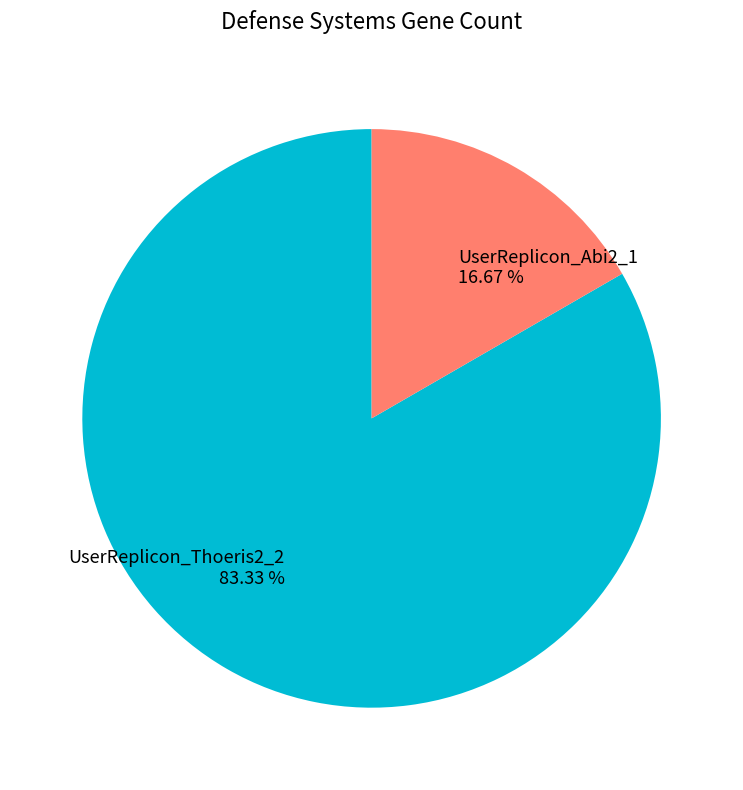

The UserReplicon_Abi2_1 slice represents 24% of the pie. True or false?

False